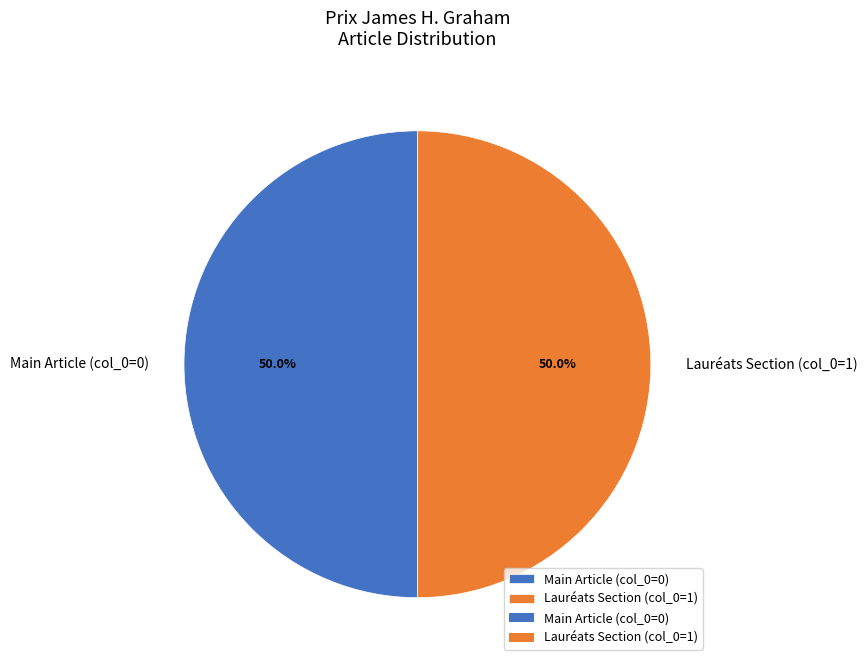

Approximately how many times larger is the value at Main Article (col_0=0) compared to Lauréats Section (col_0=1)?

1.0